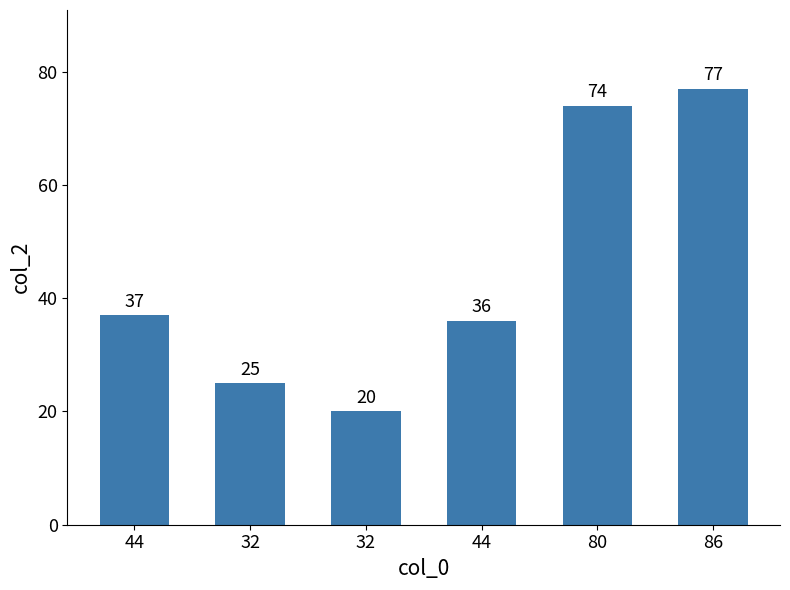

Rank the categories by value from lowest to highest.

32, 32, 44, 44, 80, 86